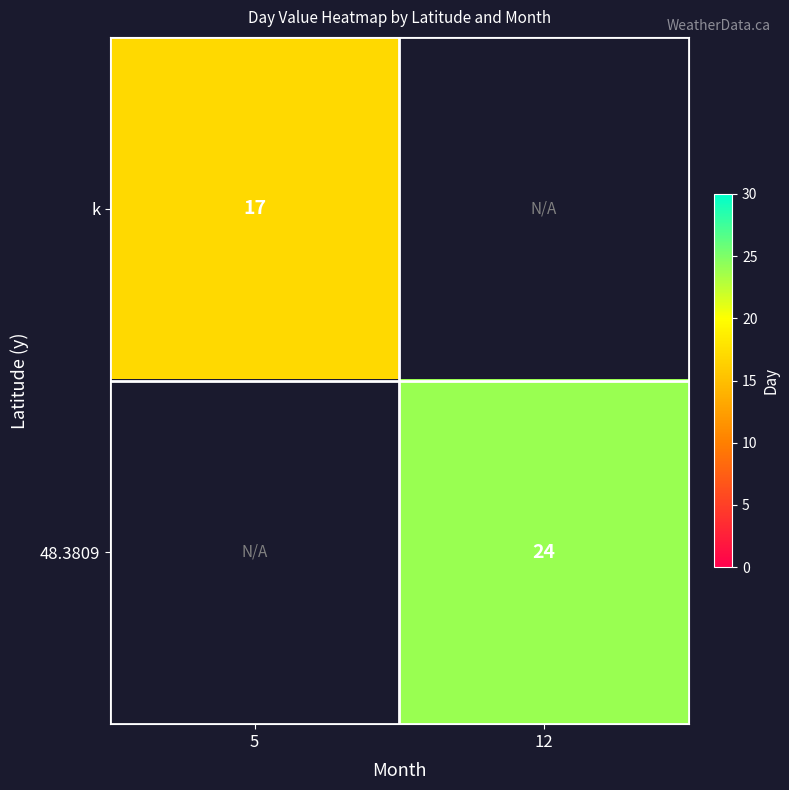

True or false: k has a value of 17 at 5.

True